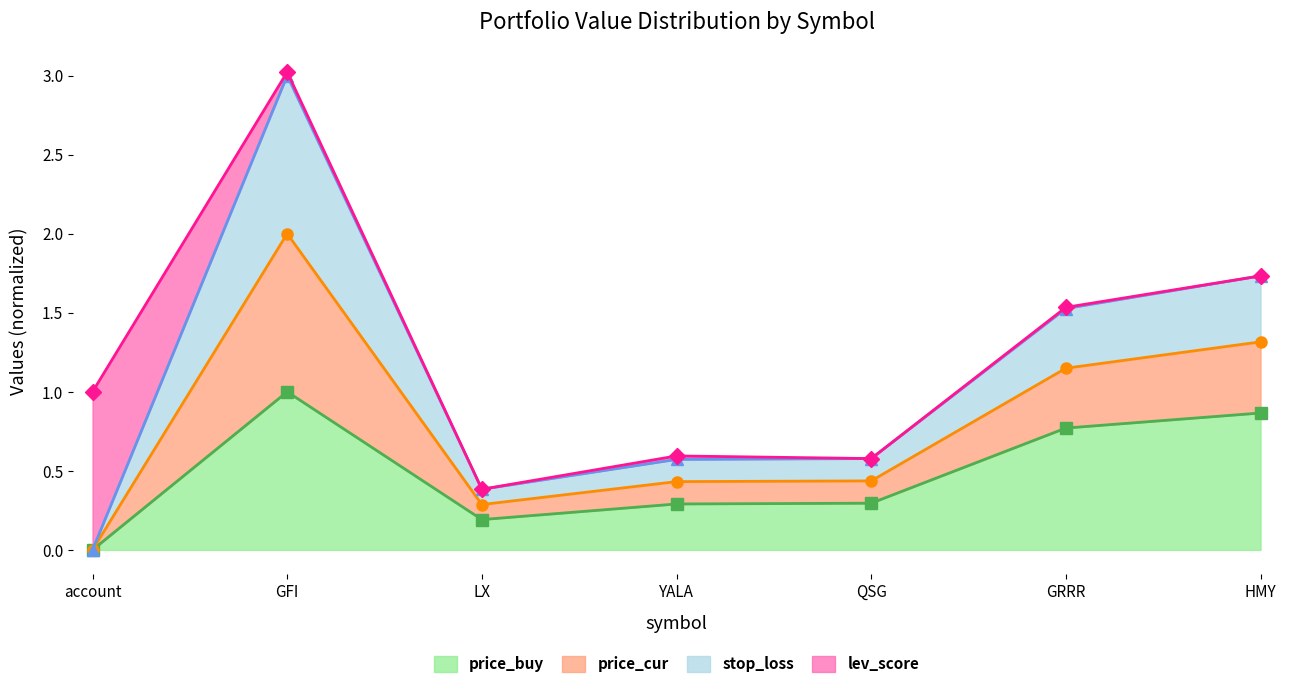

True or false: price_buy has a value of 0.2 at LX.

True